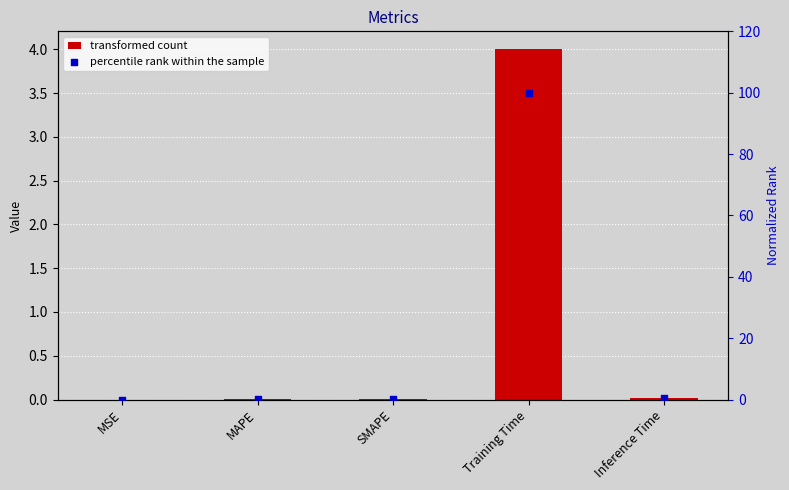

Which series has the largest Y range (max minus min)?

percentile rank